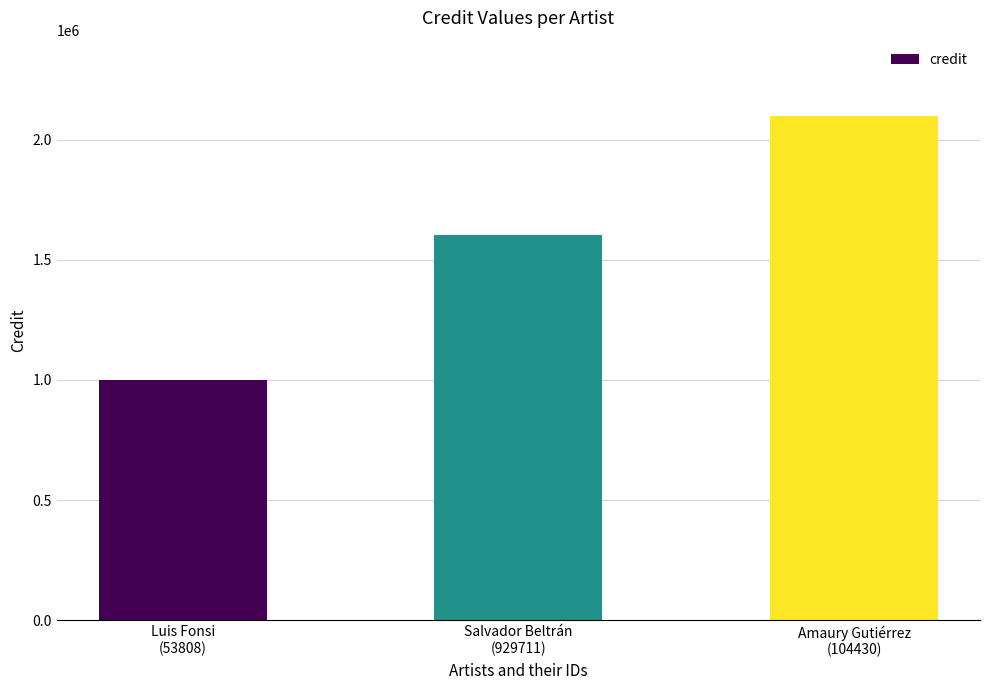

Reading left to right, list all the values displayed in this chart.

Luis Fonsi
(53808)=1000655	Salvador Beltrán
(929711)=1602479	Amaury Gutiérrez
(104430)=2096988